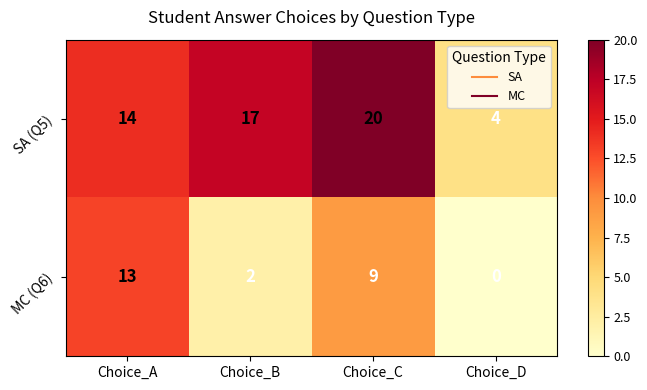

At how many categories does at least one series exceed 10?

3